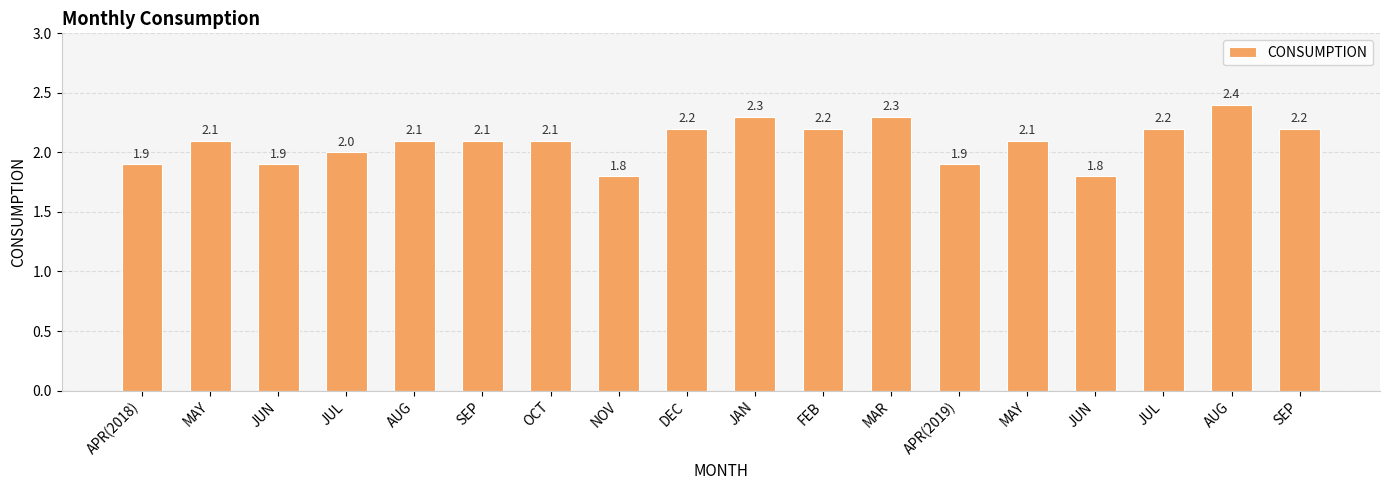

How many bars are there in total?

18